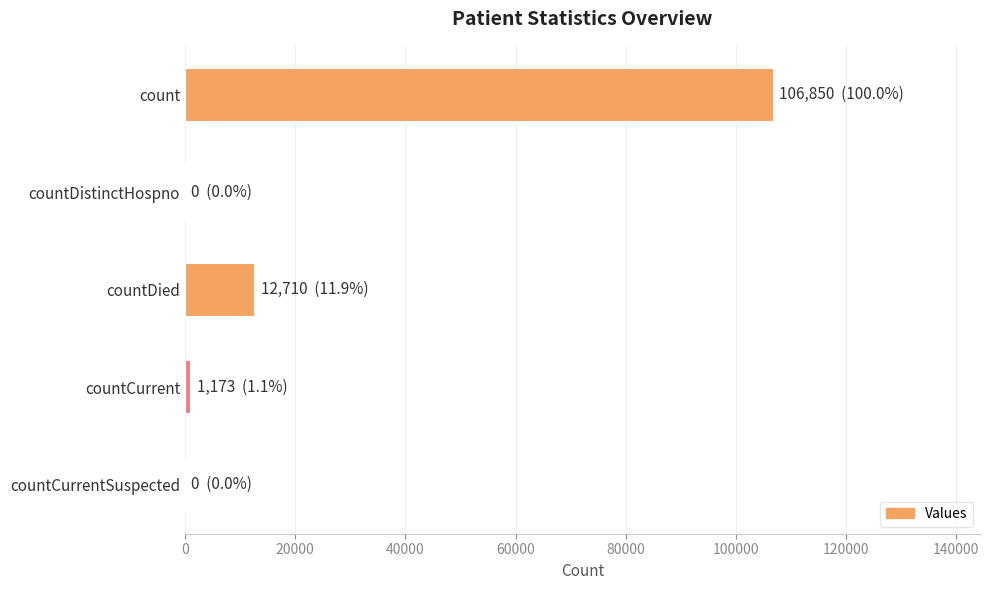

The value at countDied is 21330. True or false?

False